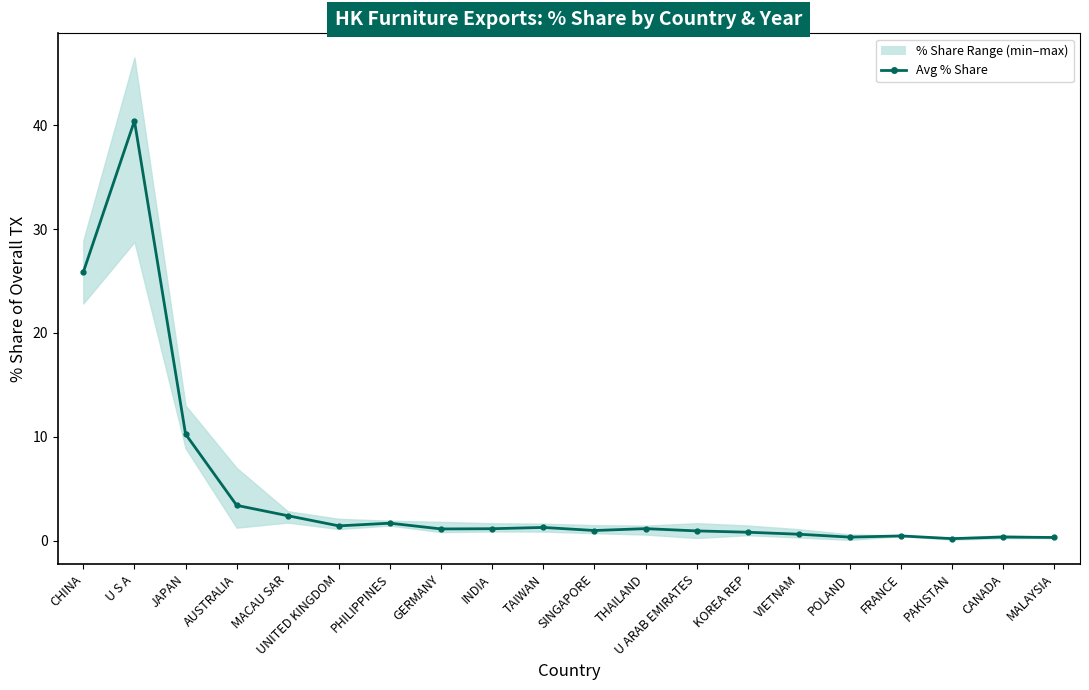

What is the sum of all values?

95.6